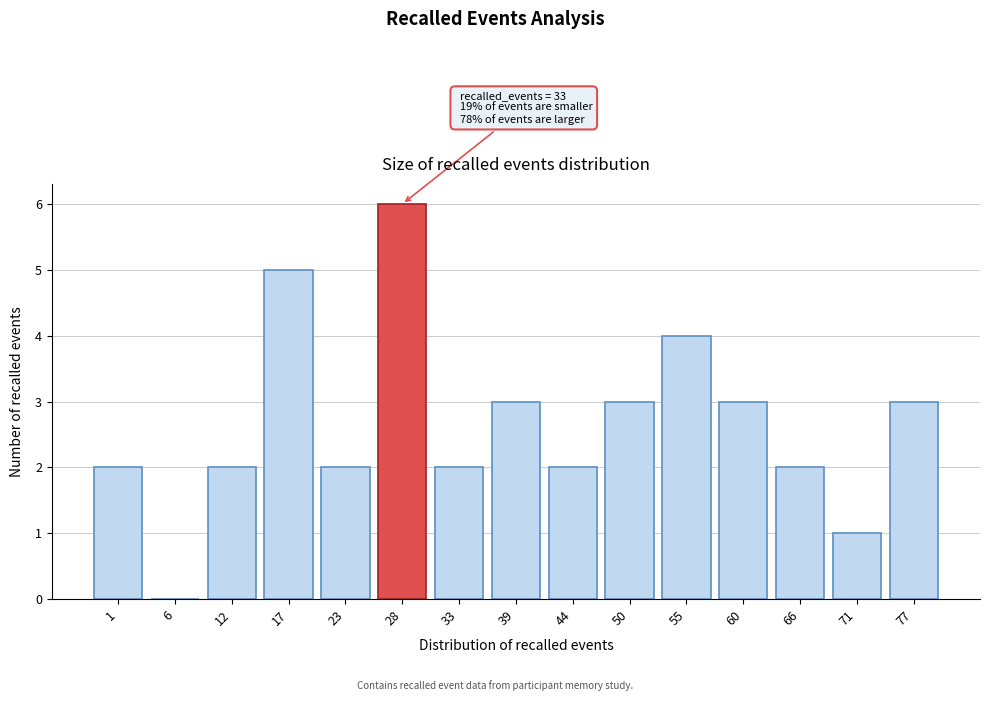

Reading right to left, extract all data points from this chart.

77=3	71=1	66=2	60=3	55=4	50=3	44=2	39=3	33=2	28=6	23=2	17=5	12=2	6=0	1=2